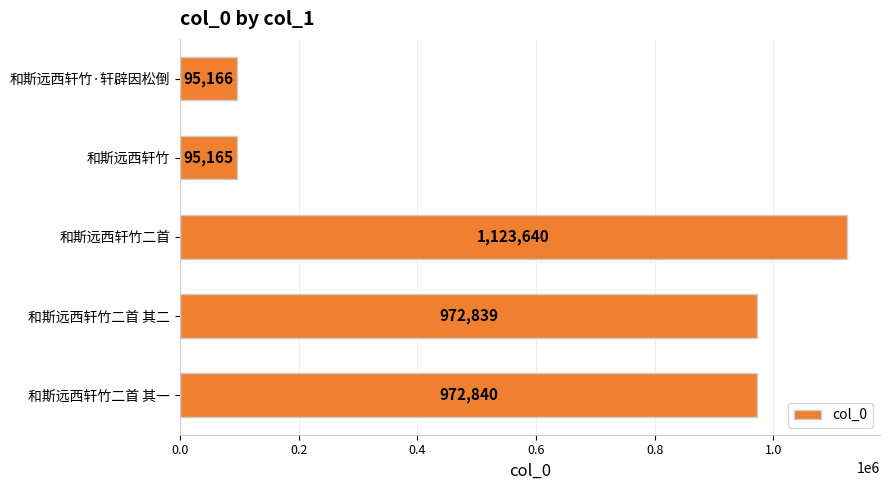

What is the change in value from 和斯远西轩竹二首 其一 to 和斯远西轩竹?

-877675